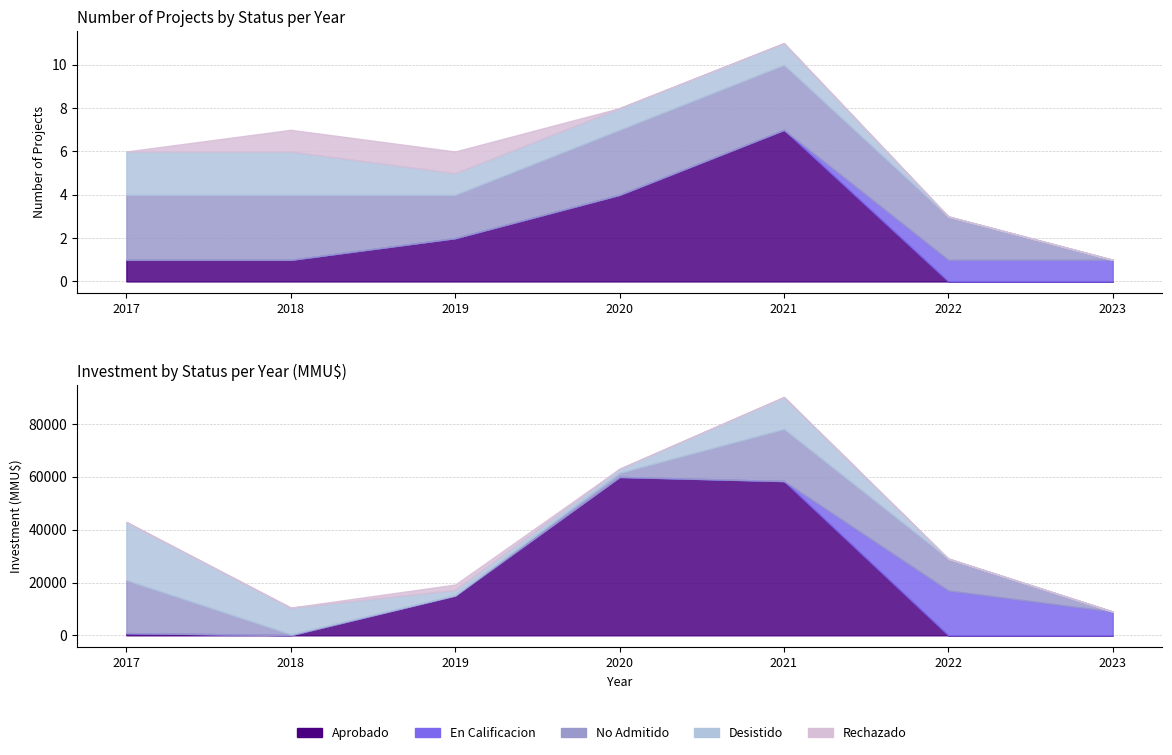

What is the difference between the highest and lowest values at 2017?

3